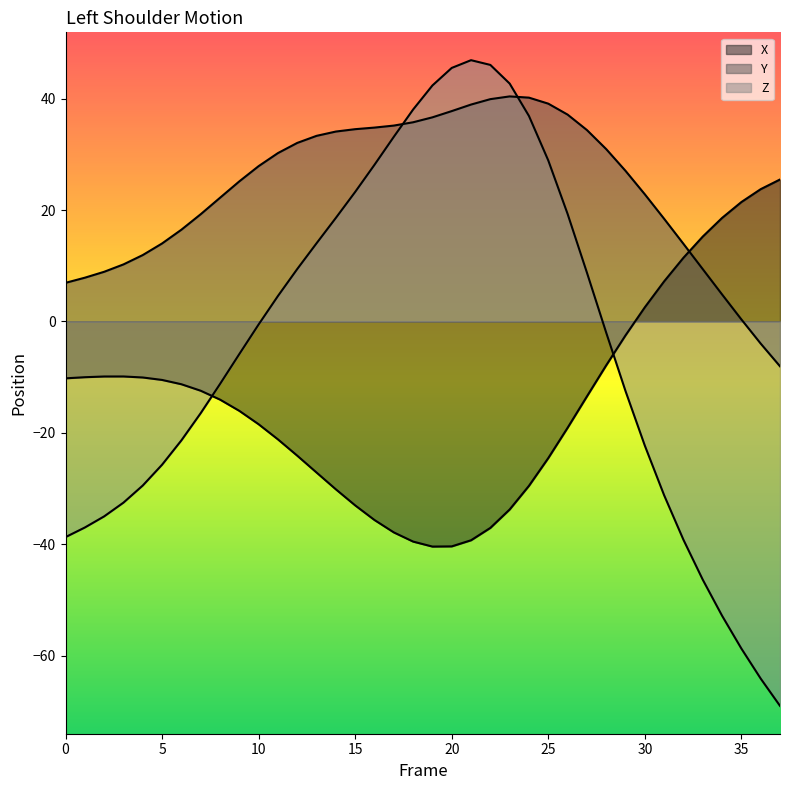

How many values in the X series are below -13?

20